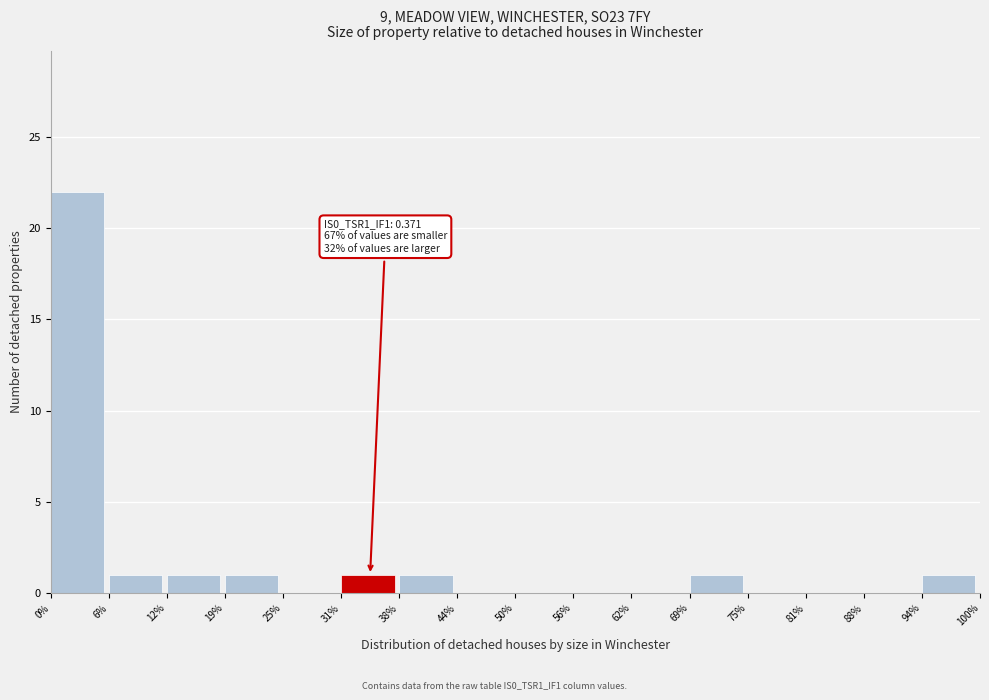

Reading left to right, transcribe all the data shown in this chart.

0%=22	6%=1	12%=1	19%=1	25%=0	31%=1	38%=1	44%=0	50%=0	56%=0	62%=0	69%=1	75%=0	81%=0	88%=0	94%=1